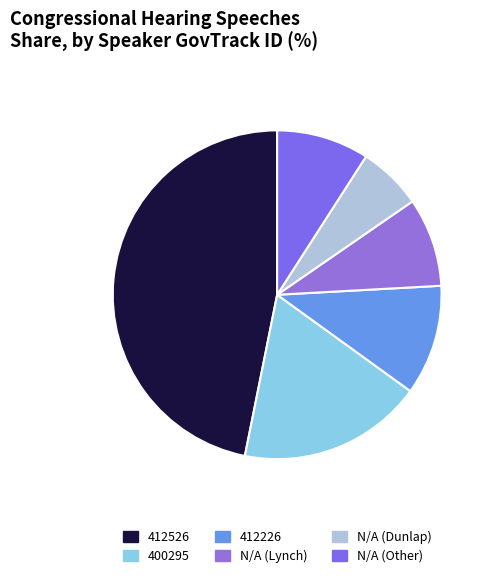

What percentage is the 400295 slice, to the nearest percent?

18%